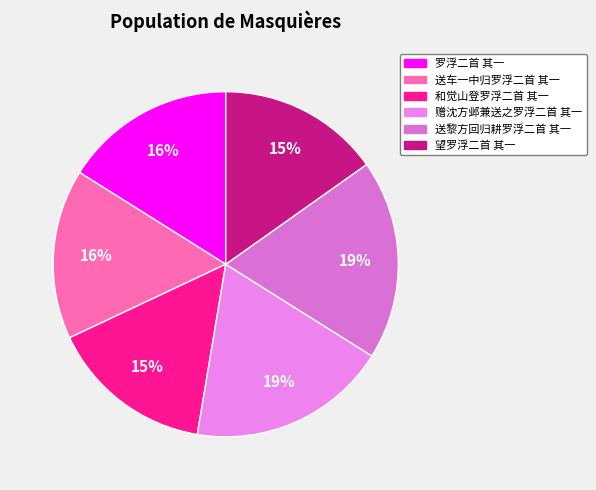

Which category has the biggest portion of the pie?

送黎方回归耕罗浮二首 其一